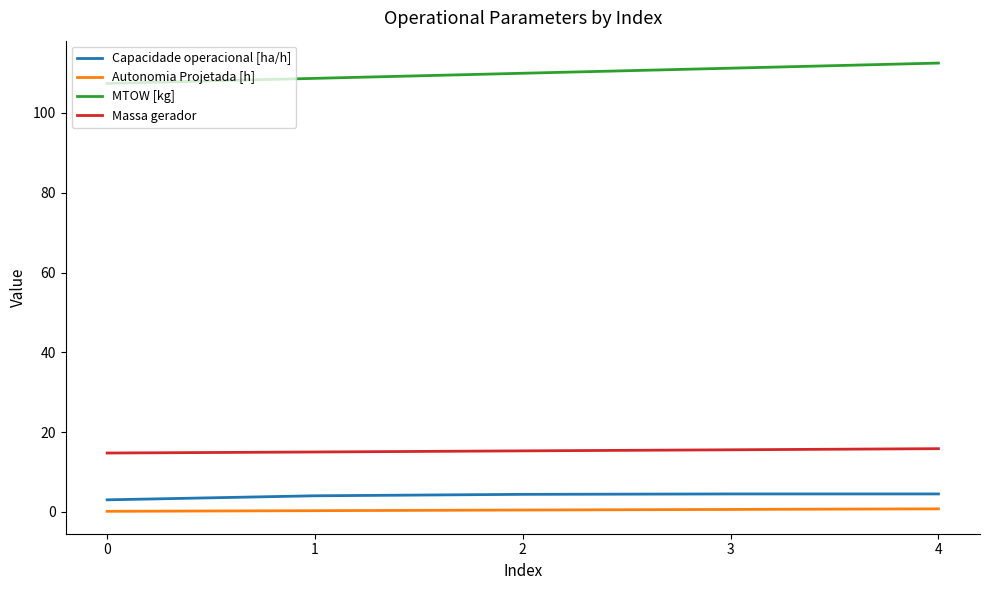

Rank the series by their maximum value, from highest to lowest.

MTOW [kg], Massa gerador, Capacidade operacional [ha/h], Autonomia Projetada [h]